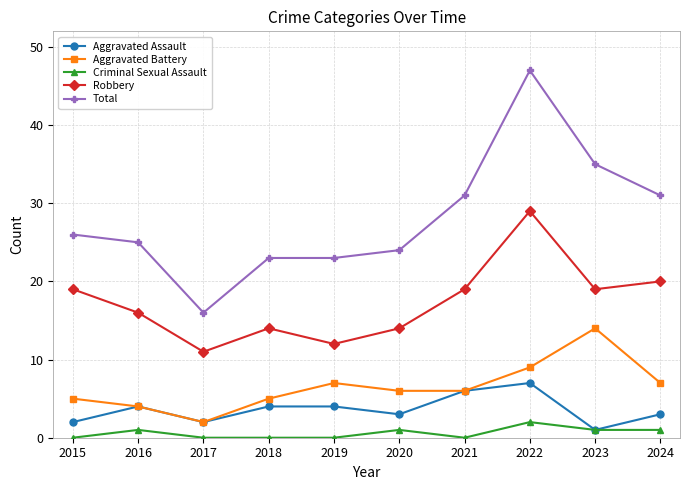

Does the chart have visible grid lines?

Yes